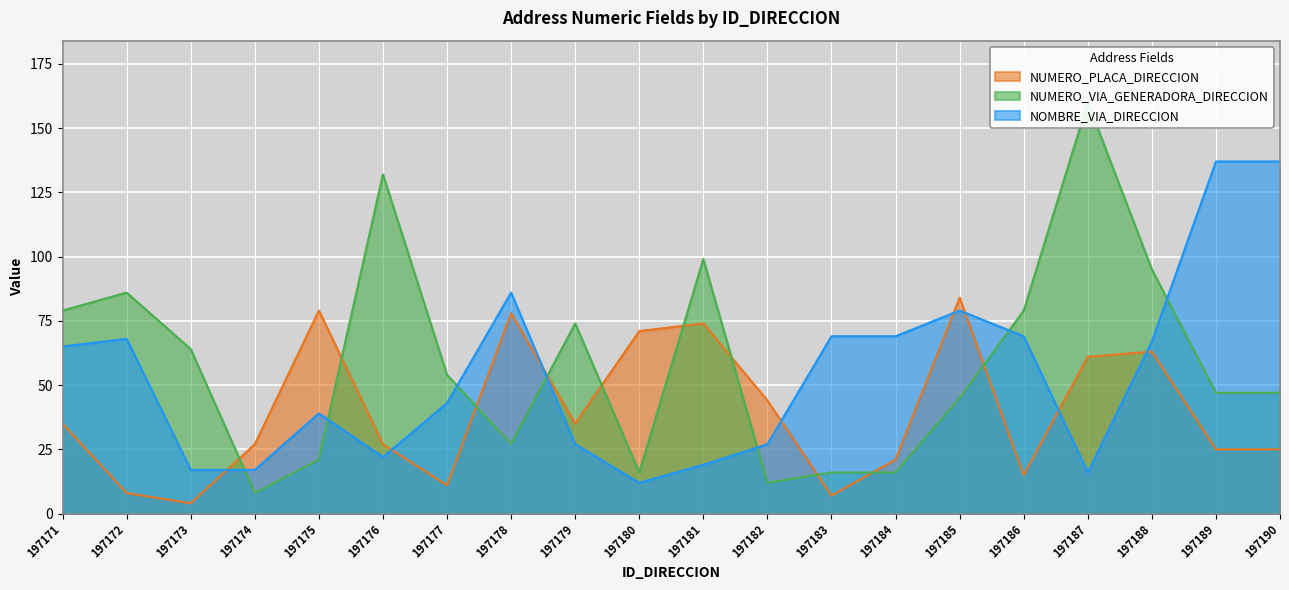

How many interior local peaks does the NOMBRE_VIA_DIRECCION series have?

4